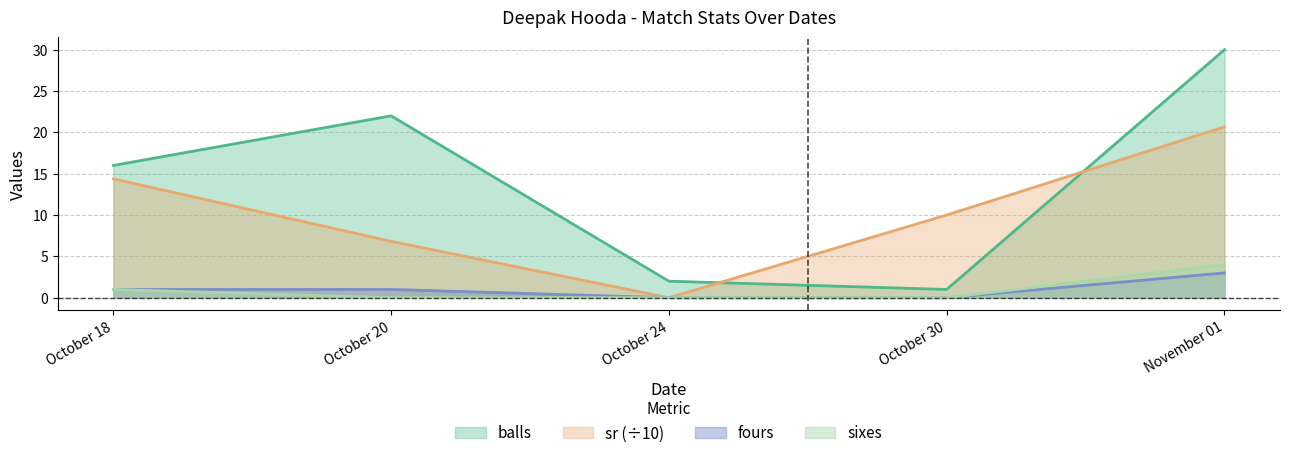

The value of balls at October 30 is 1.8. True or false?

False